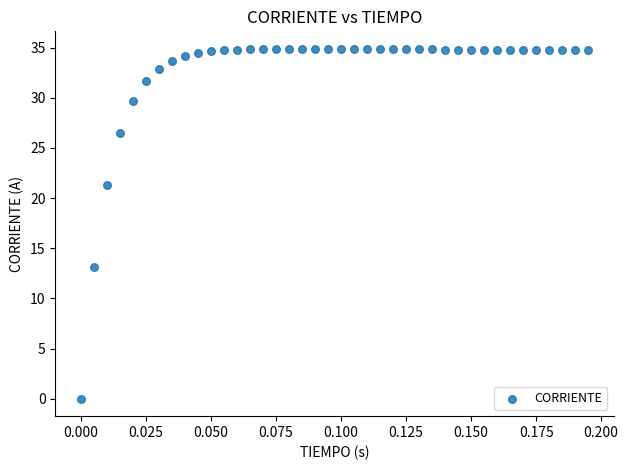

What Y value in the scatter plot is closest to 17?

13.1